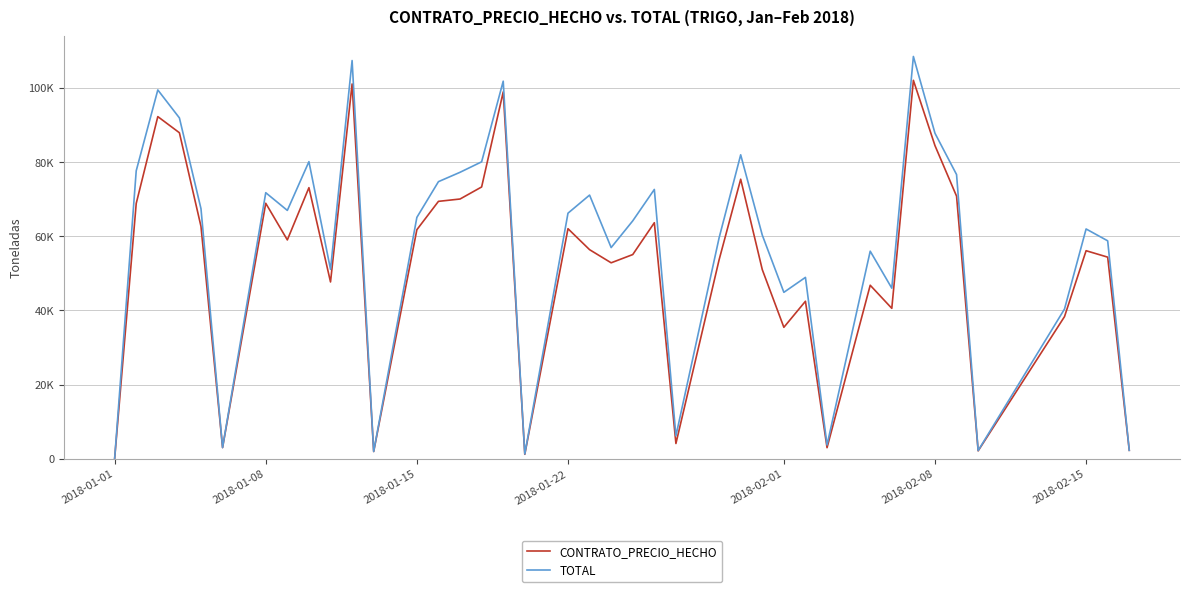

Rank the series by their maximum value, from highest to lowest.

TOTAL, CONTRATO_PRECIO_HECHO